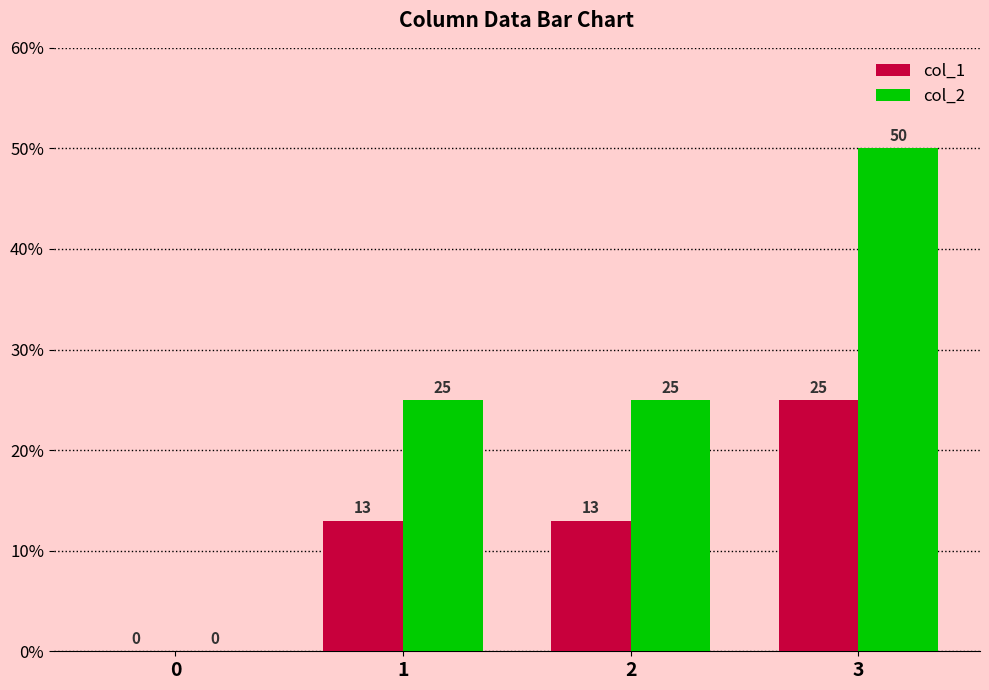

At which category is the sum across all series the highest?

3